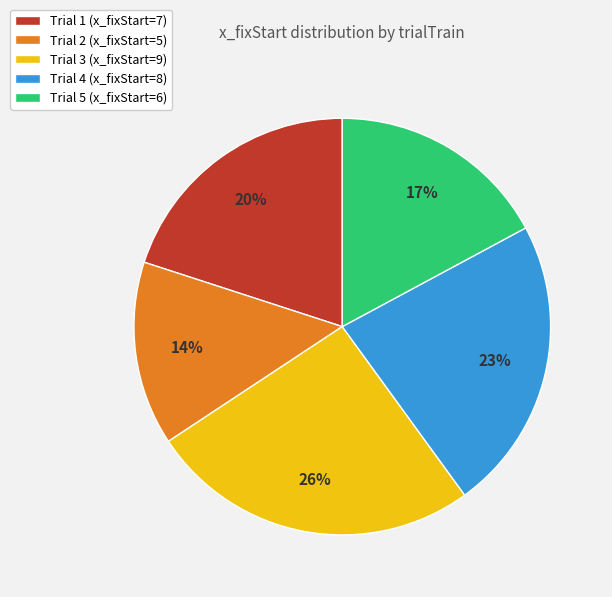

Is there any slice that represents more than half of the pie?

No